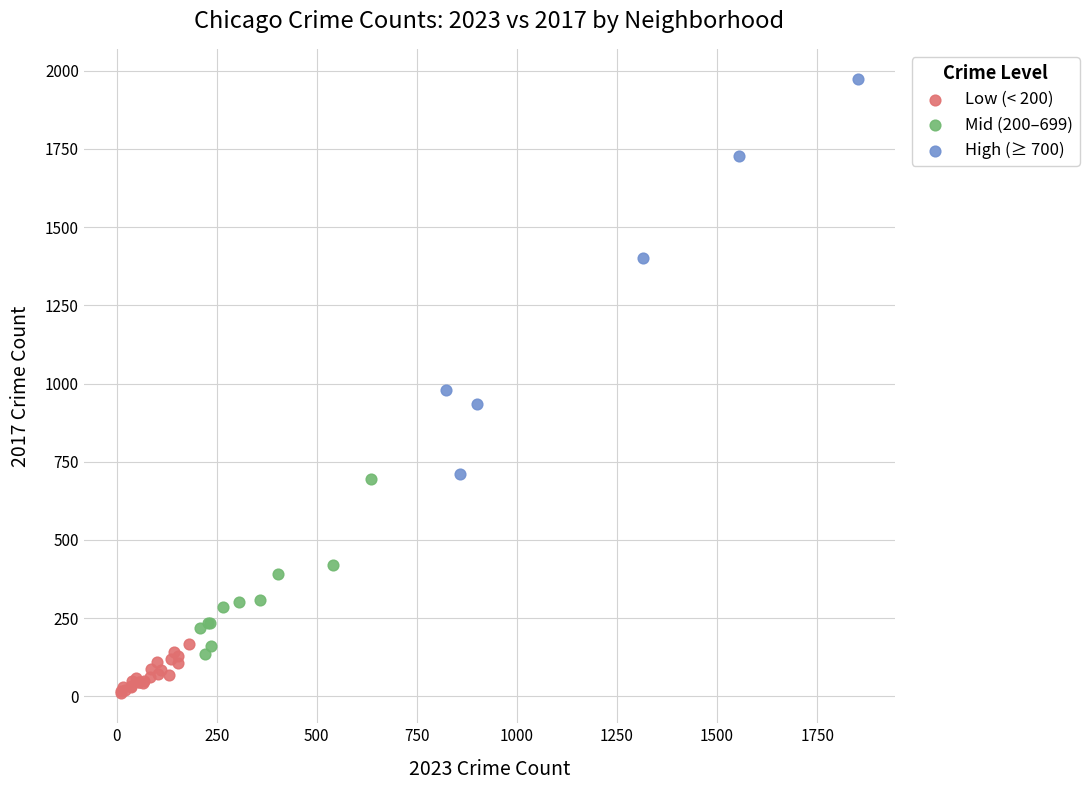

Which series has the widest spread of Y values?

High (≥ 700)